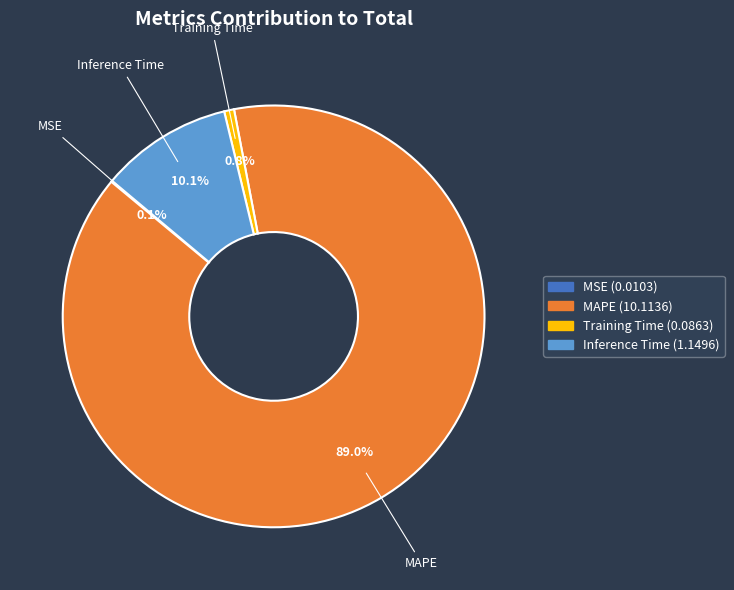

Does any single category account for the majority?

Yes